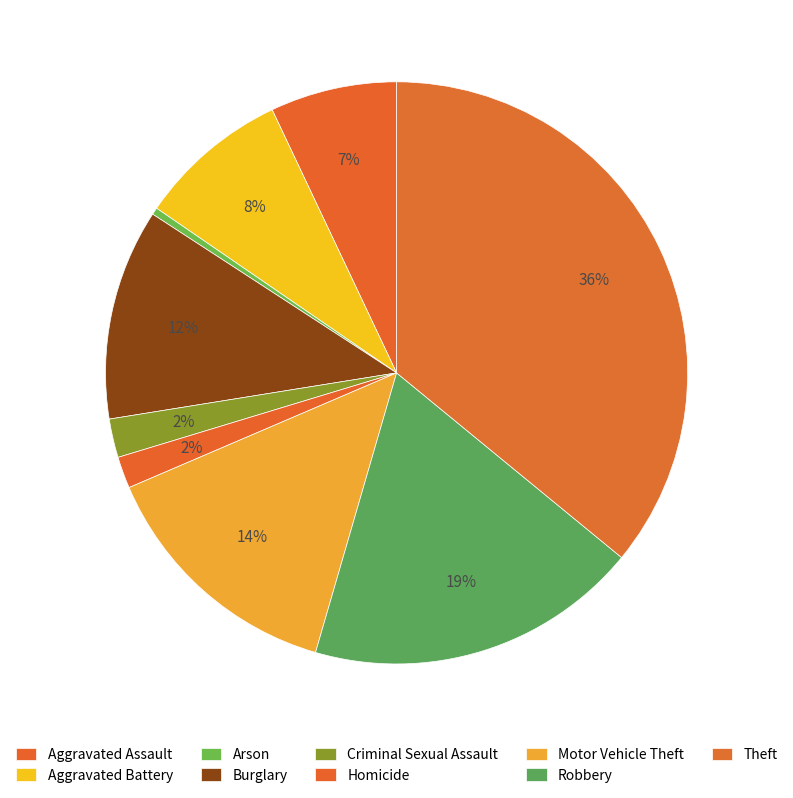

Which slice is the smallest?

Arson